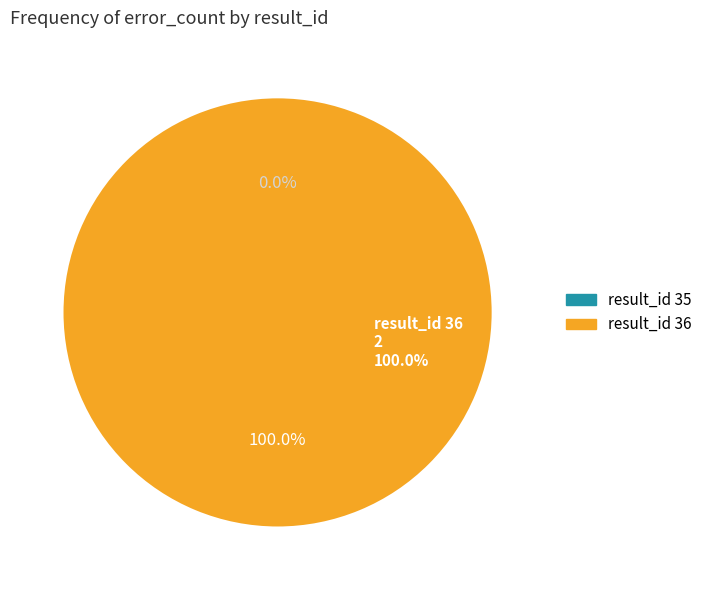

How many slices are in this pie chart?

2